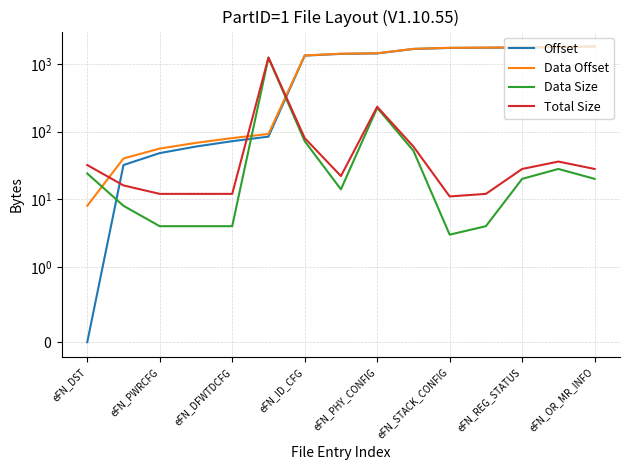

Is it true that Total Size equals 9 at eFN_PWRCFG?

False